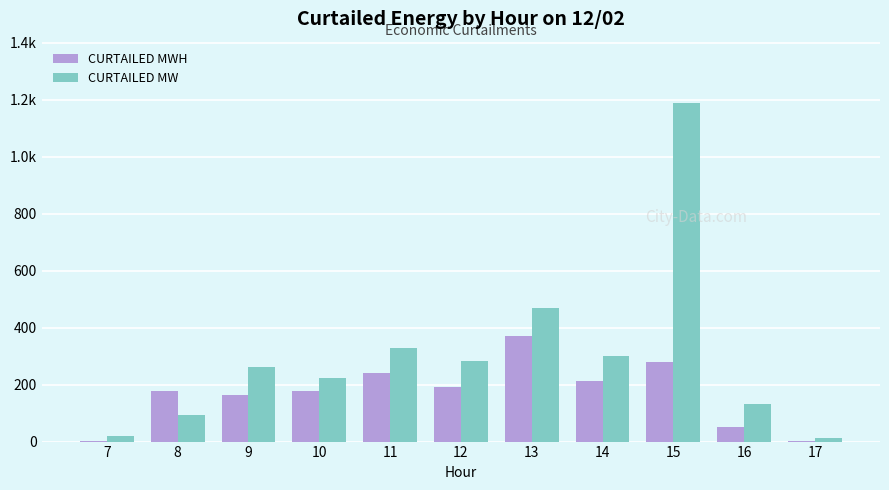

What is the difference between the highest and lowest values at 10?

45